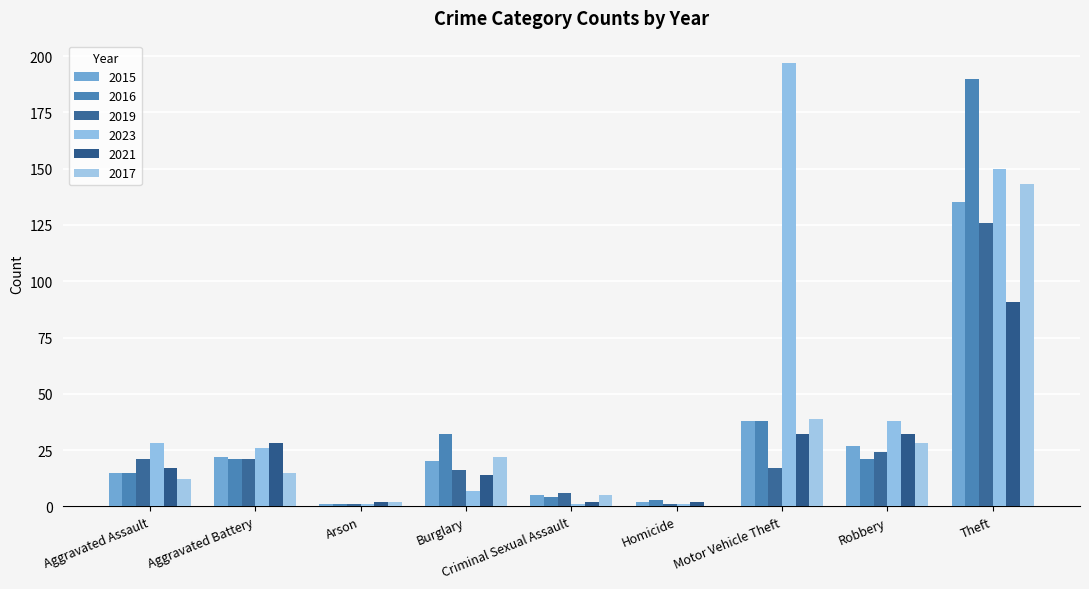

Reading left to right, extract all data points from this chart.

2015: 15	22	1	20	5	2	38	27	135
2016: 15	21	1	32	4	3	38	21	190
2019: 21	21	1	16	6	1	17	24	126
2023: 28	26	1	7	1	1	197	38	150
2021: 17	28	2	14	2	2	32	32	91
2017: 12	15	2	22	5	0	39	28	143